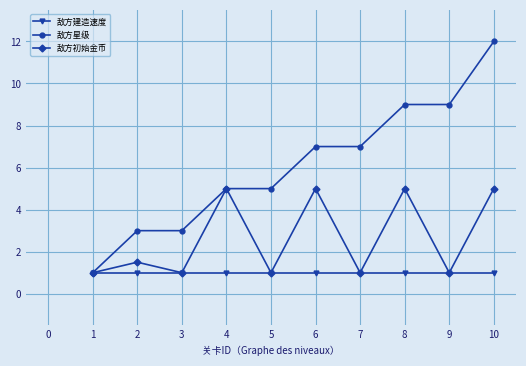

At which category does 敌方初始金币 reach its first local valley?

3